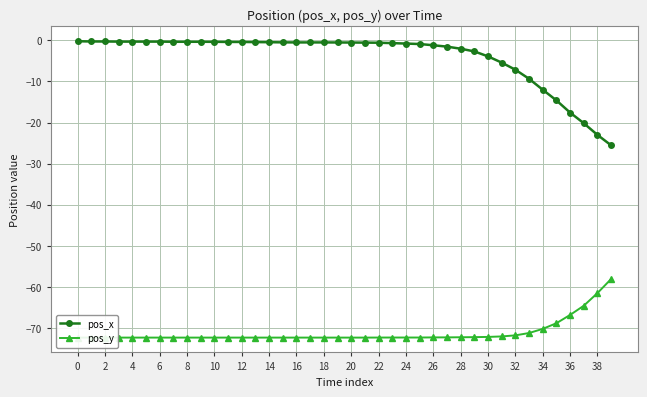

The pos_y series shows -15.9 at 26. True or false?

False